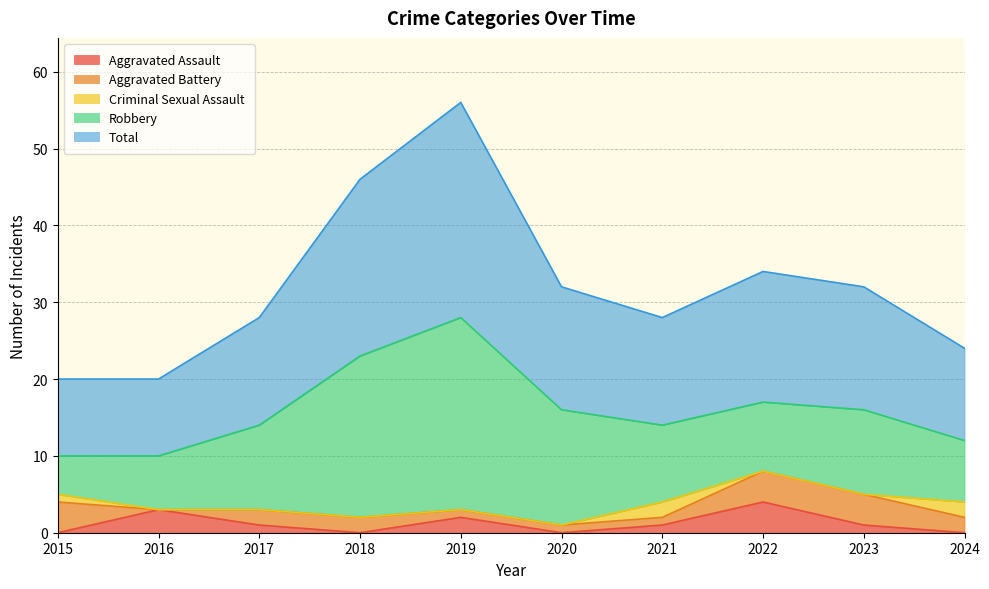

What is the value of the Robbery point at the 3rd from the left?

11